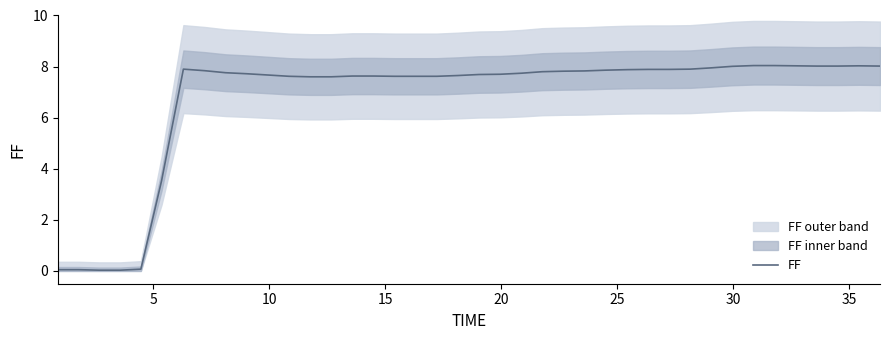

How many data points are less than 7?

6